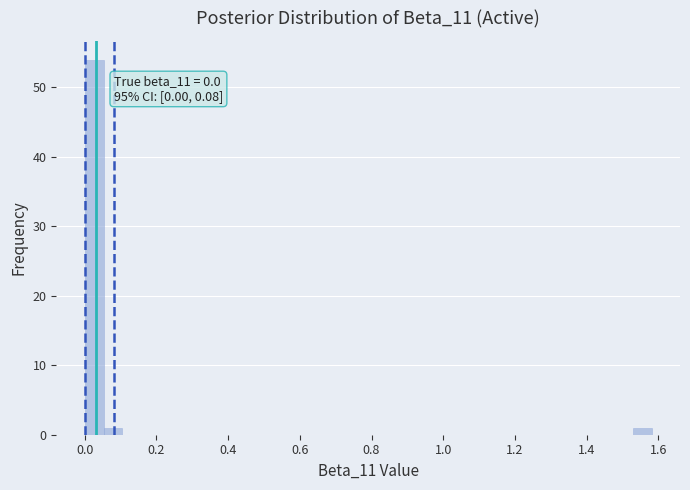

Read against the x-axis, roughly where is the centre of the tallest bar?

0.02